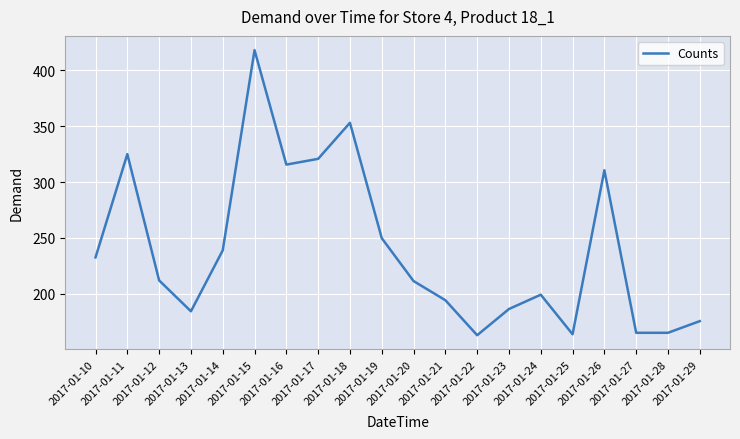

What is the maximum value shown in the chart?

417.9